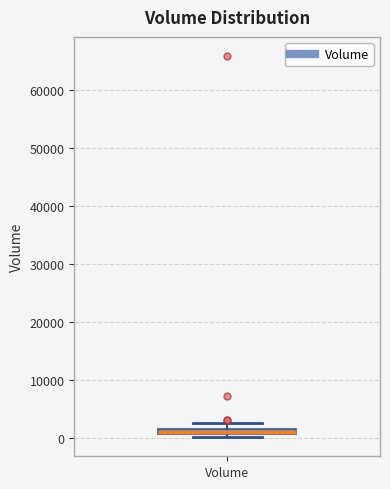

Where is the lower edge of the box for Volume on the y-axis? The values are not printed on the chart, so give them approximately, as read against the axis.

1000